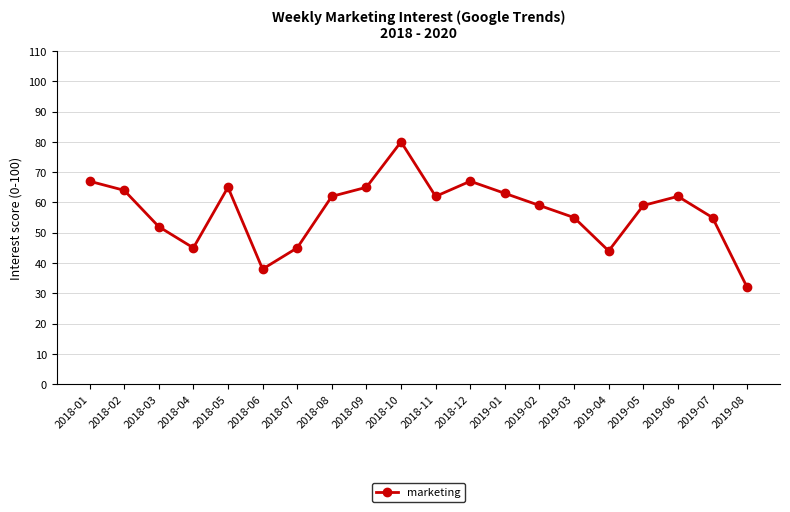

How many interior local peaks (higher than both neighbors) does the data have?

4